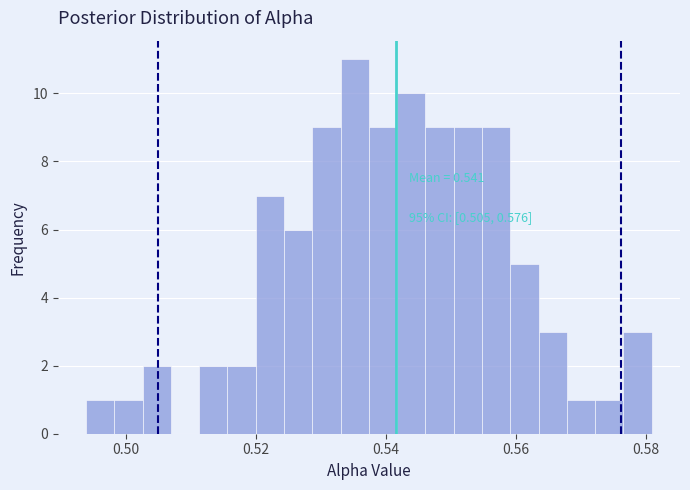

Around what value on the x-axis is the tallest bar? Give the approximate position of its centre, as read against the axis.

0.536